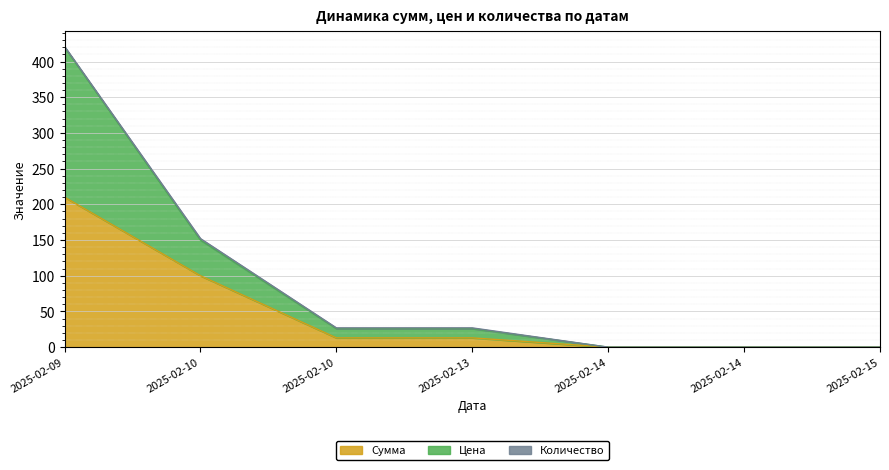

What is the difference between the second highest and second lowest values in the Цена series?

150